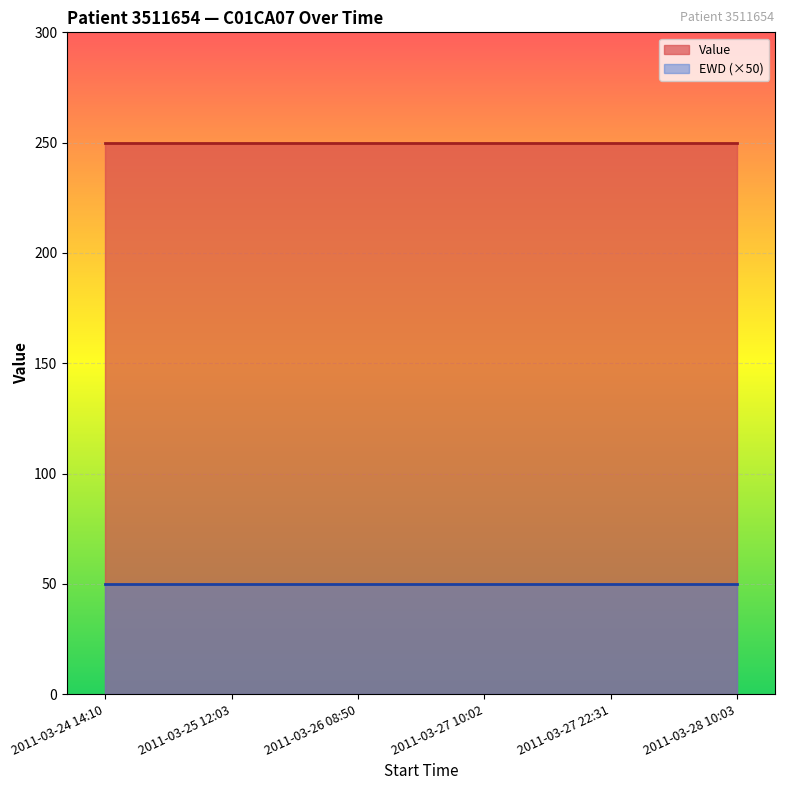

Is it true that EWD equals 1 at 2011-03-27 22:31?

True